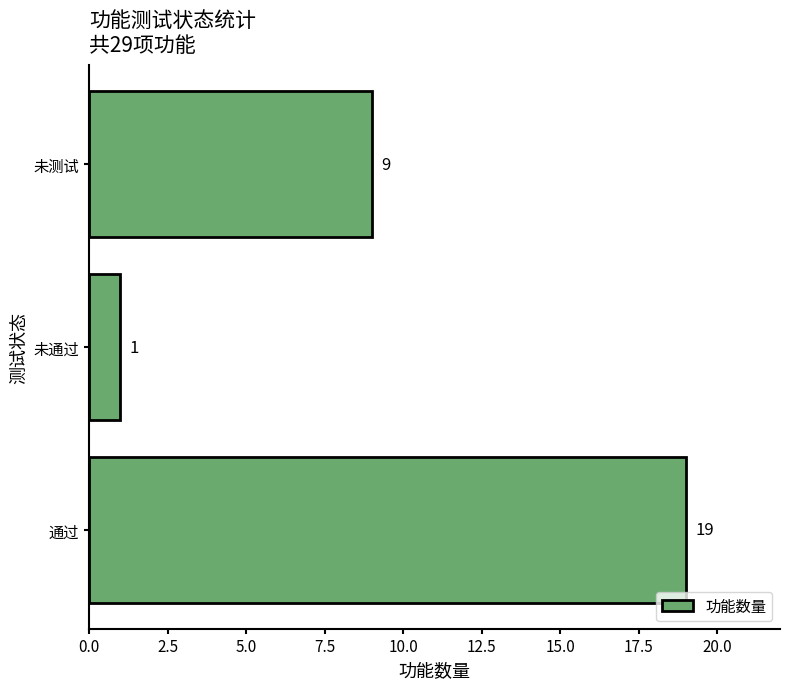

Rank the categories by value from highest to lowest.

通过, 未测试, 未通过